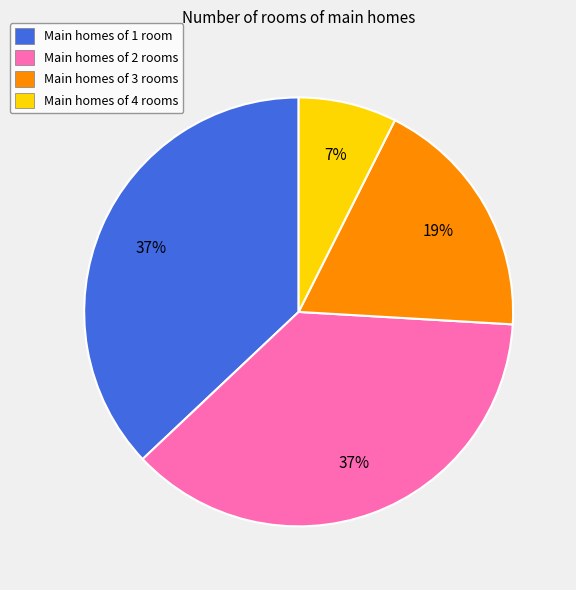

Do Main homes of 3 rooms and Main homes of 4 rooms together represent more than half of the pie?

No